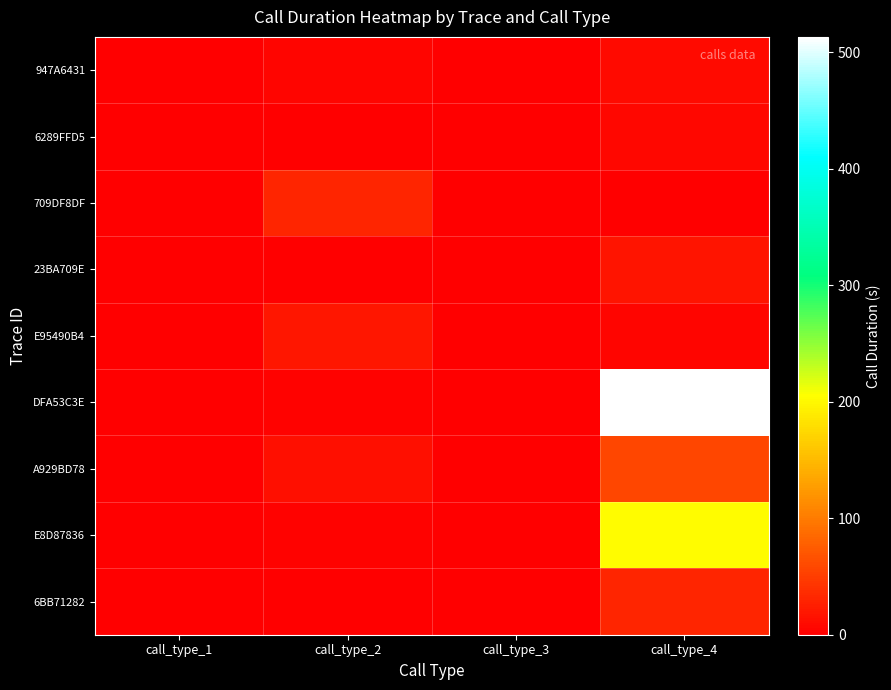

Which has a higher value, call_type_3 or call_type_2?

call_type_2